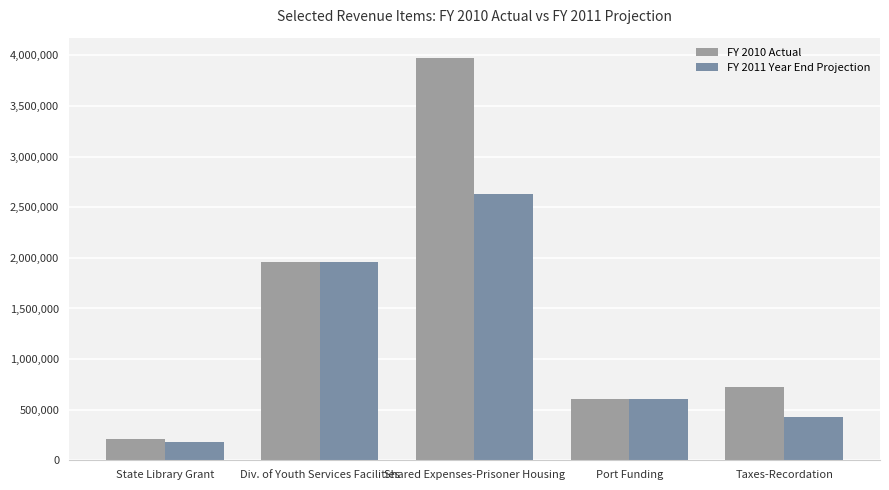

At which label is FY 2010 Actual closest to 2094388?

Div. of Youth Services Facilities